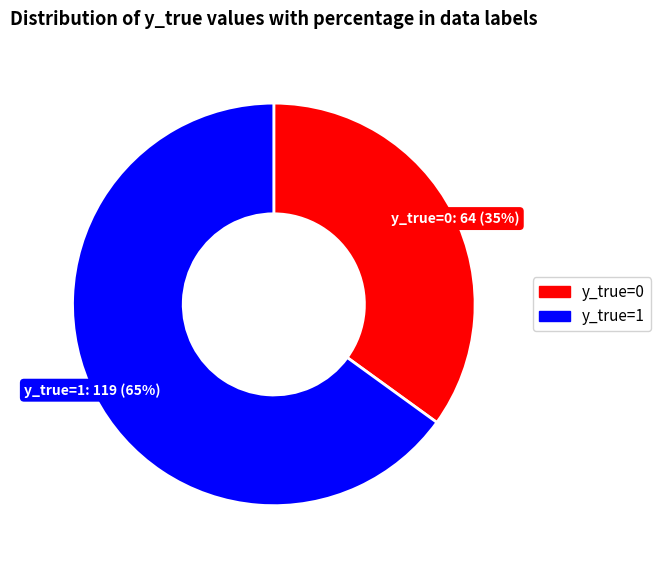

Rank the categories by value from lowest to highest.

y_true=0, y_true=1